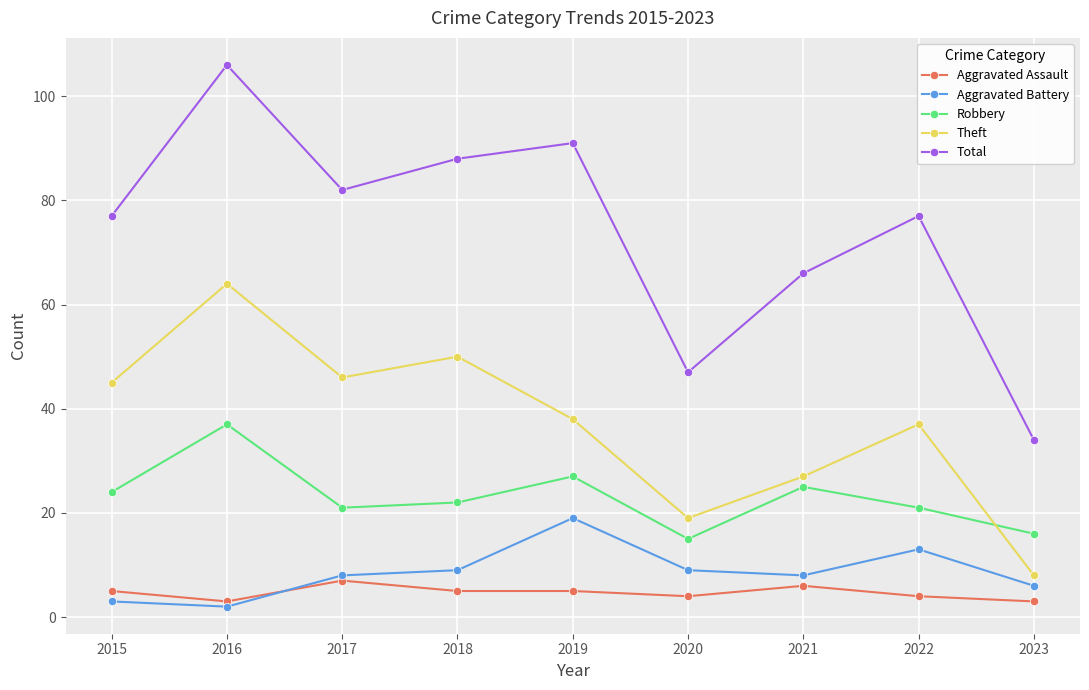

What is the total value across all series at 2016?

212